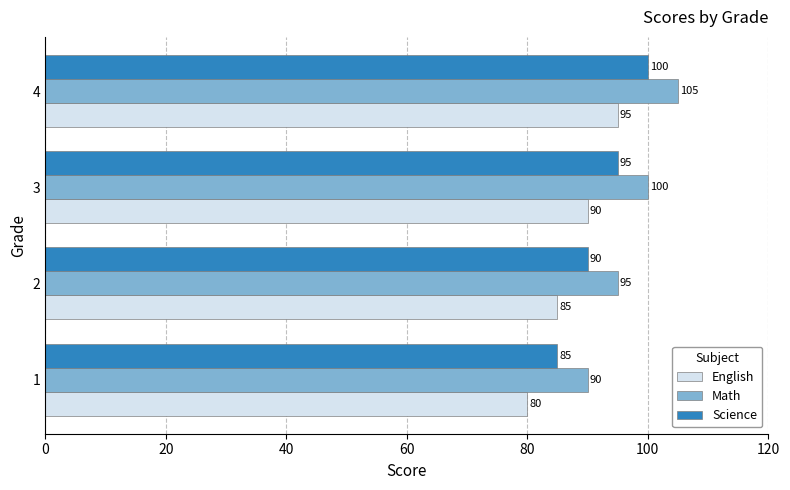

What is the sum of the Science values at 1 and 3?

180